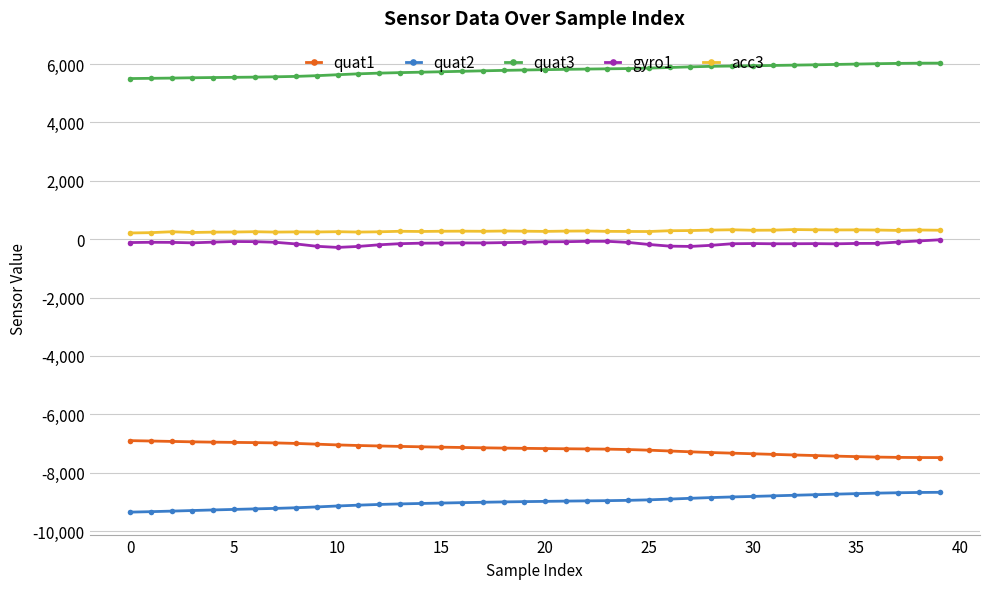

True or false: acc3 has more than 0 interior local peaks.

True